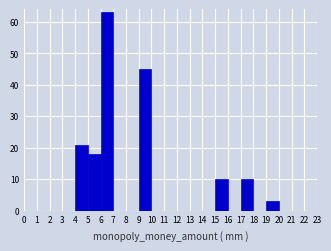

Reading left to right, transcribe this chart: for each bar, give the range it covers on the x-axis and its height. The values are not printed on the chart, so give them approximately, as read against the axis.

0 to 1: 0
1 to 2: 0
2 to 3: 0
3 to 4: 0
4 to 5: 21
5 to 6: 18
6 to 7: 63
7 to 8: 0
8 to 9: 0
9 to 10: 45
10 to 11: 0
11 to 12: 0
12 to 13: 0
13 to 14: 0
14 to 15: 0
15 to 16: 10
16 to 17: 0
17 to 18: 10
18 to 19: 0
19 to 20: 3
20 to 21: 0
21 to 22: 0
22 to 23: 0